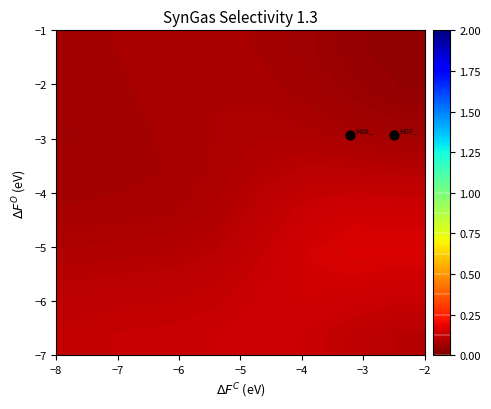

How many data points does each series have?

8